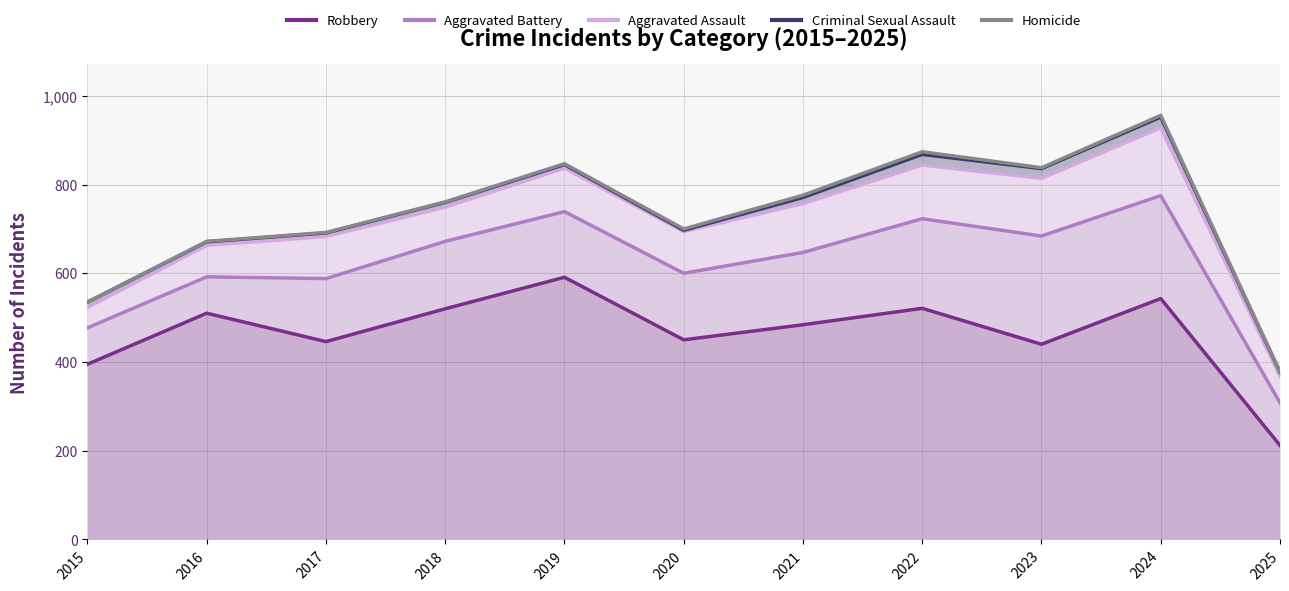

At which category is the sum across all series the highest?

2024